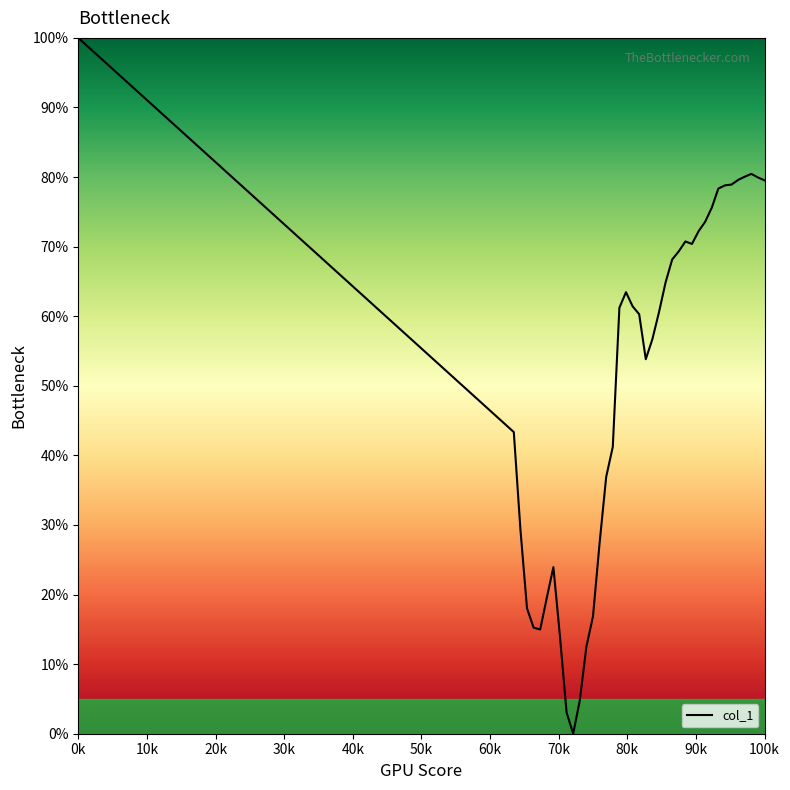

What is the greatest value displayed?

100.0